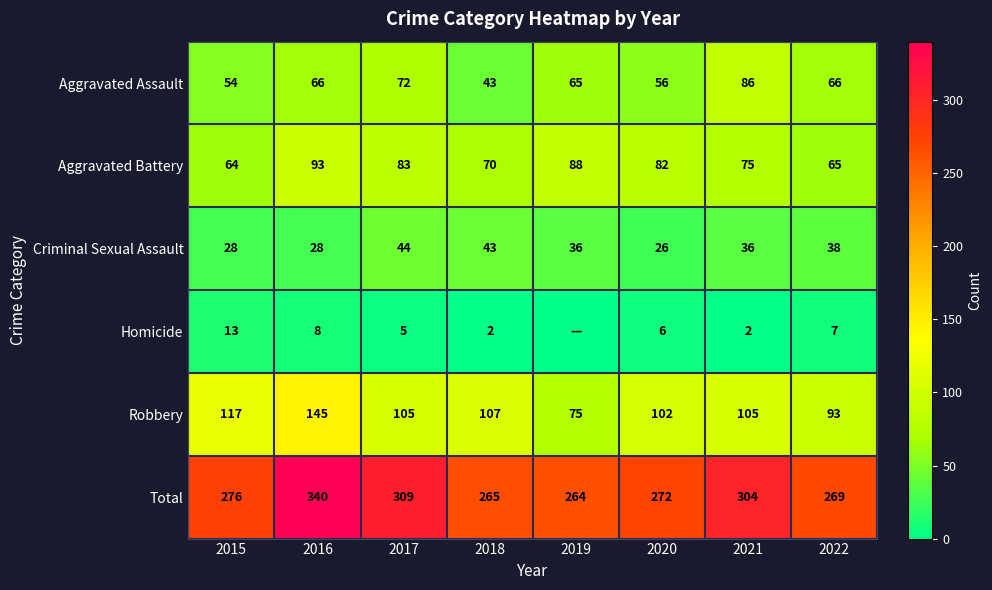

Rank the series at 2015 from highest to lowest value.

Total, Robbery, Aggravated Battery, Aggravated Assault, Criminal Sexual Assault, Homicide